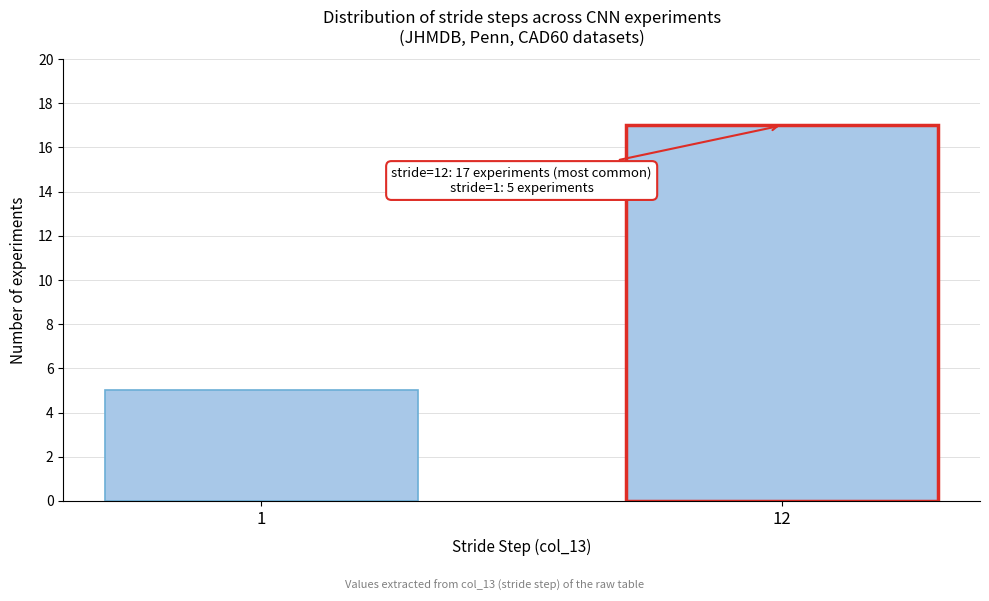

Reading right to left, extract all data points from this chart.

12=17	1=5